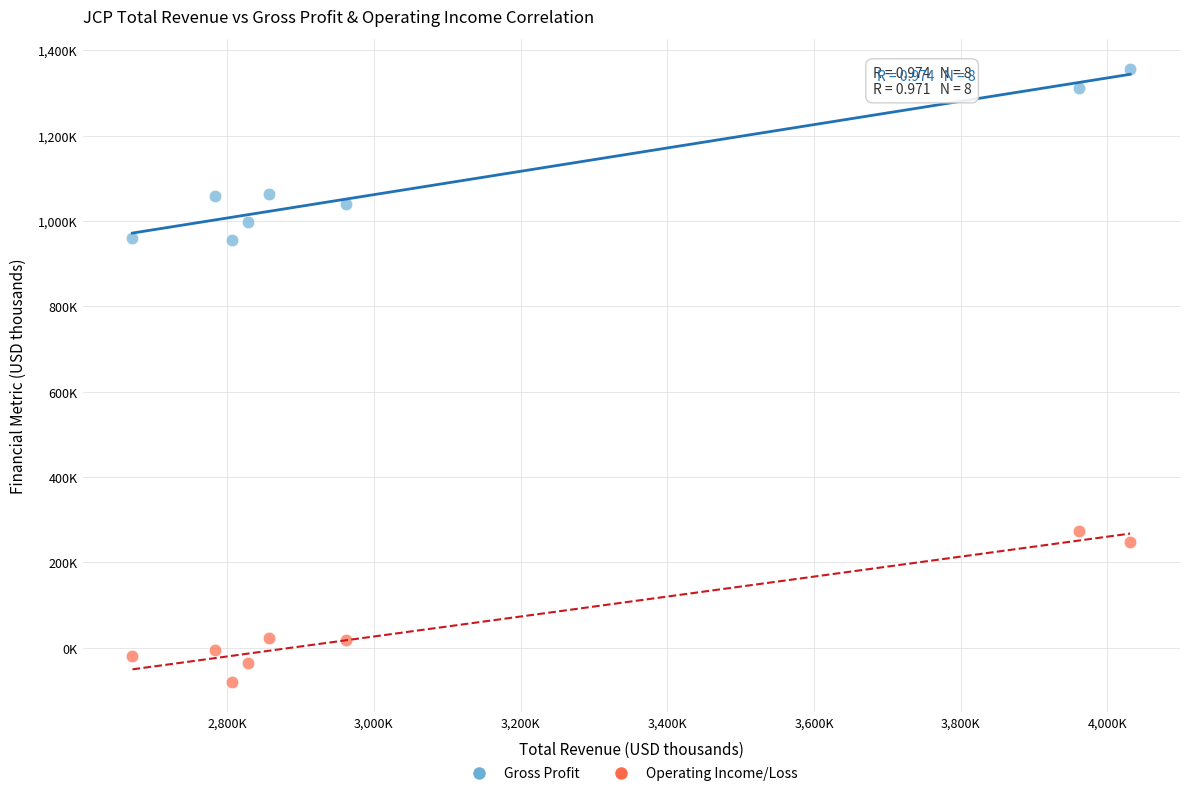

What are all the series names shown in the legend?

Gross Profit, Operating Income/Loss